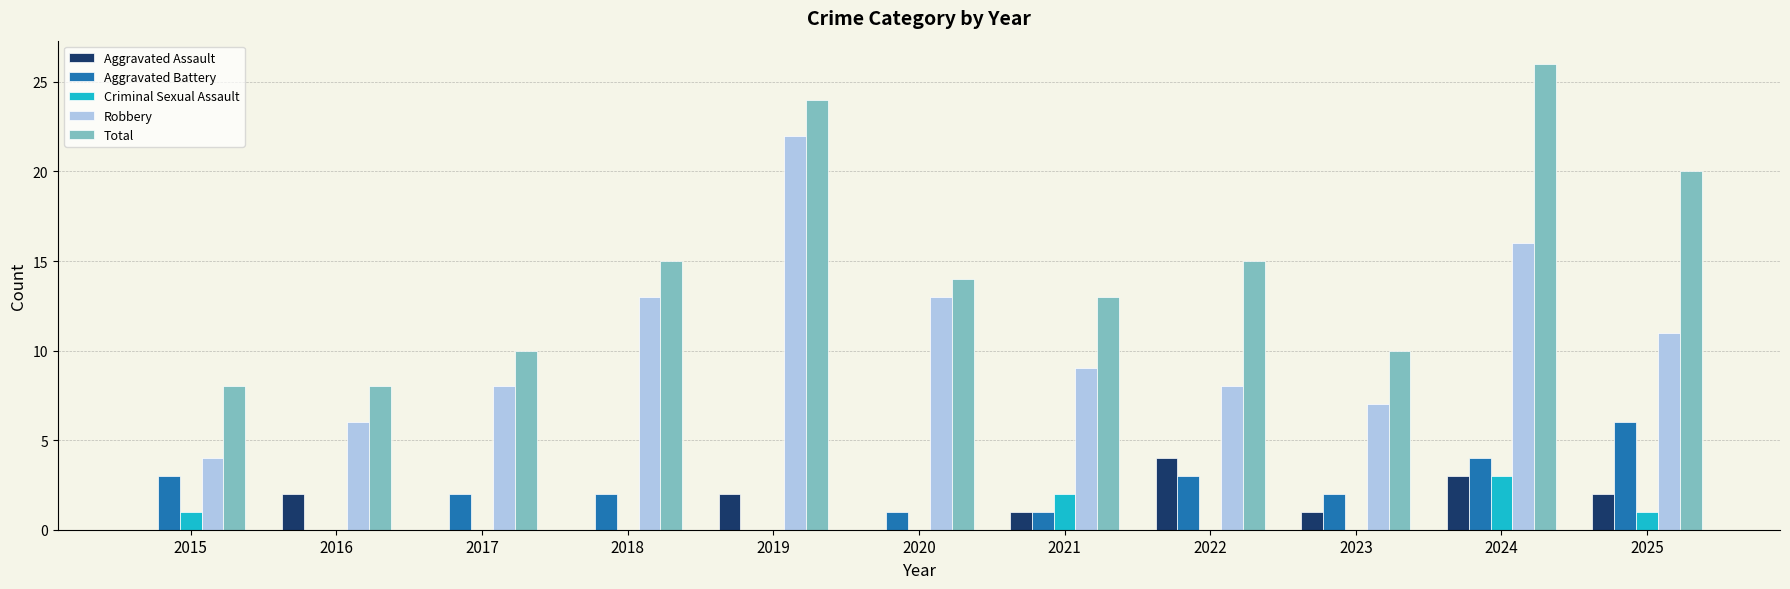

What is the total value across all series at 2020?

28